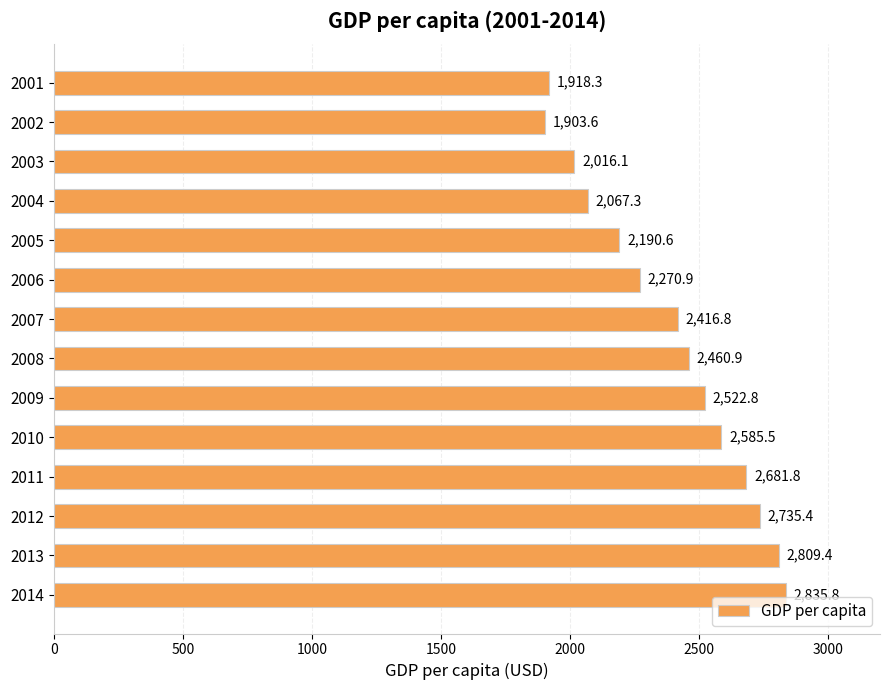

List the labels in order of value, largest first.

2014, 2013, 2012, 2011, 2010, 2009, 2008, 2007, 2006, 2005, 2004, 2003, 2001, 2002